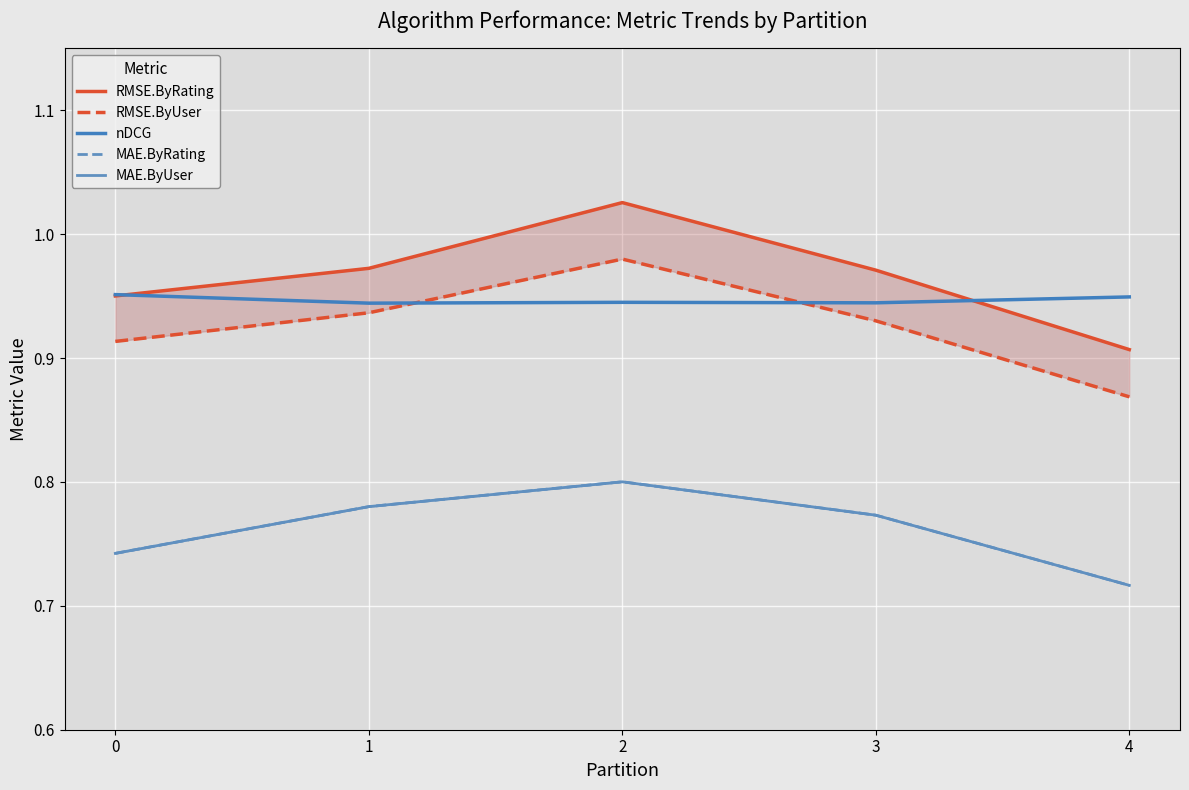

True or false: nDCG and RMSE.ByRating cross at least once.

True